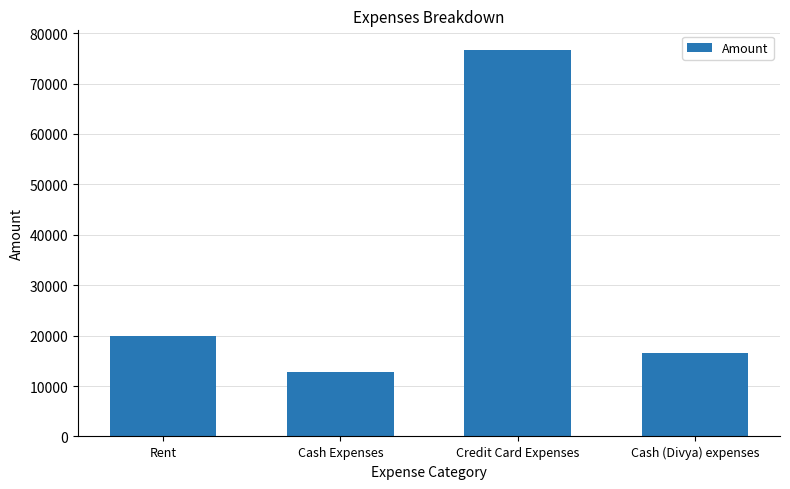

What value does the data have at Cash Expenses?

12700